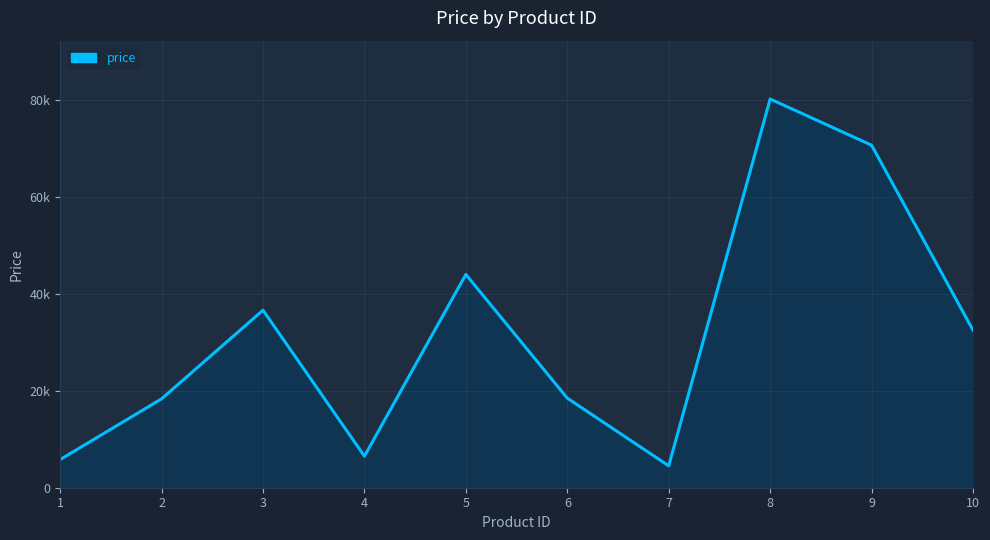

What is the average value?

31773